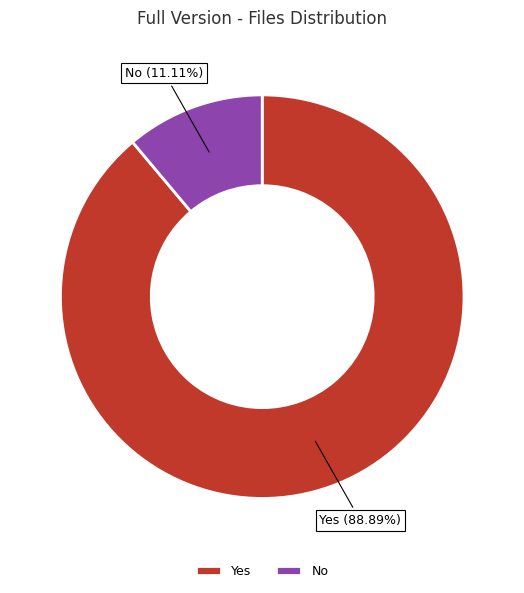

Is Yes the majority of the pie?

Yes